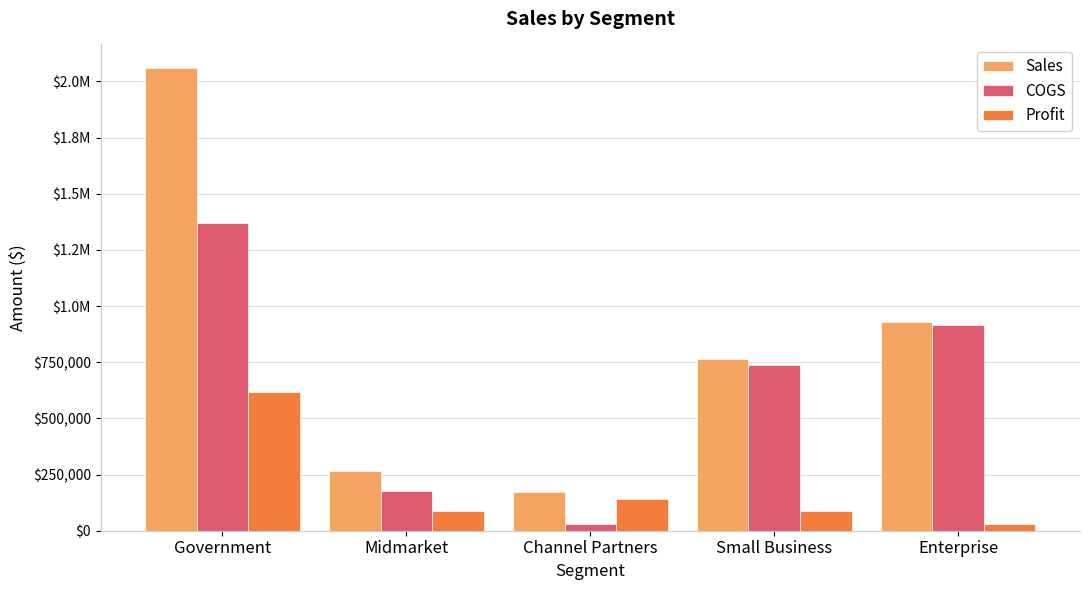

Rank the series by their maximum value, from lowest to highest.

Profit, COGS, Sales